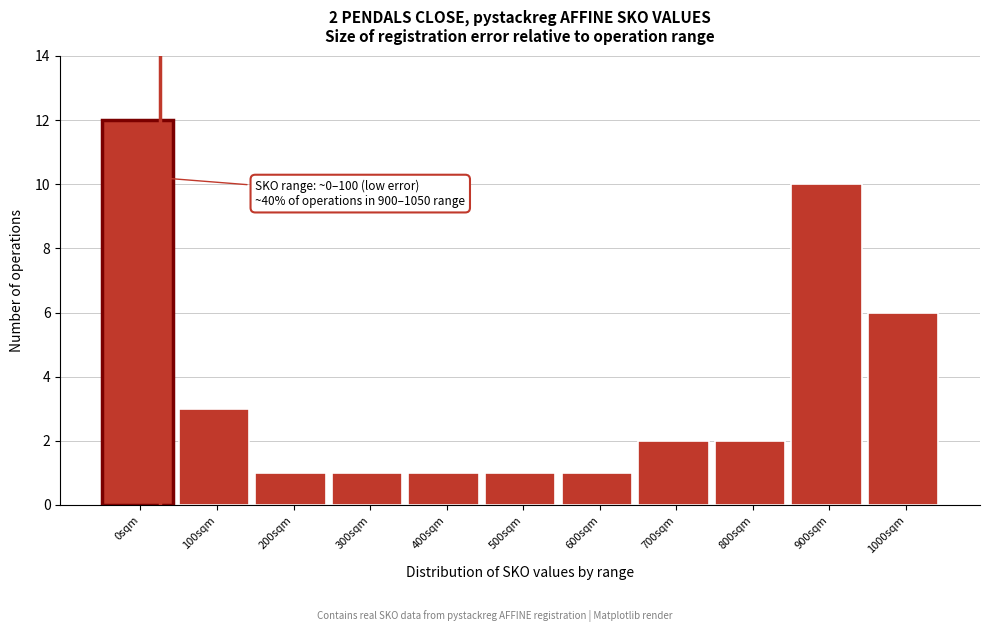

Reading right to left, extract all data points from this chart.

6	10	2	2	1	1	1	1	1	3	12